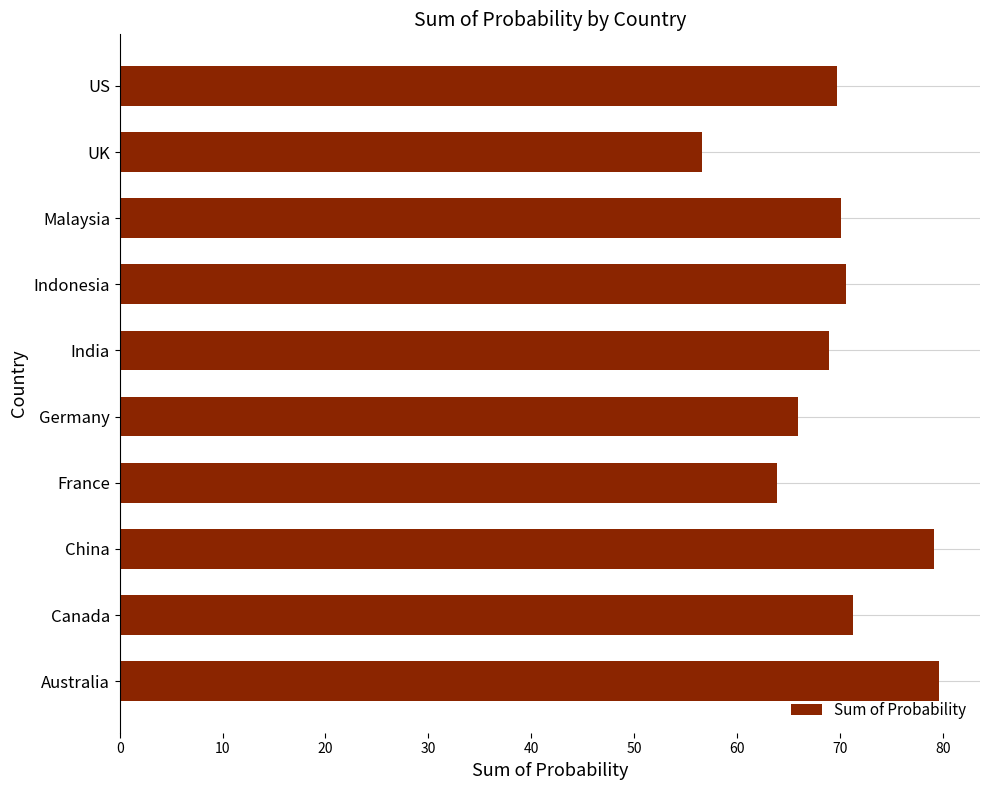

Reading top to bottom, transcribe all the data shown in this chart.

US=69.7	UK=56.6	Malaysia=70.1	Indonesia=70.6	India=69.0	Germany=65.9	France=63.9	China=79.2	Canada=71.3	Australia=79.7